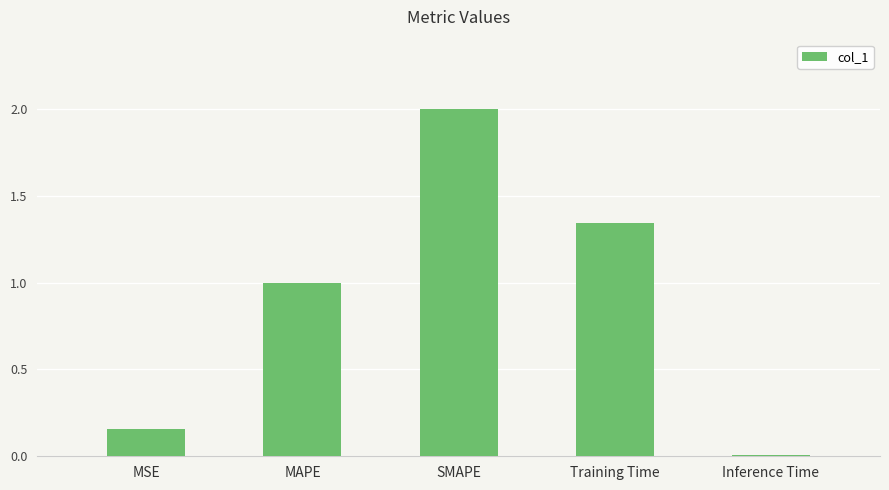

List the labels in order of value, smallest first.

Inference Time, MSE, MAPE, Training Time, SMAPE